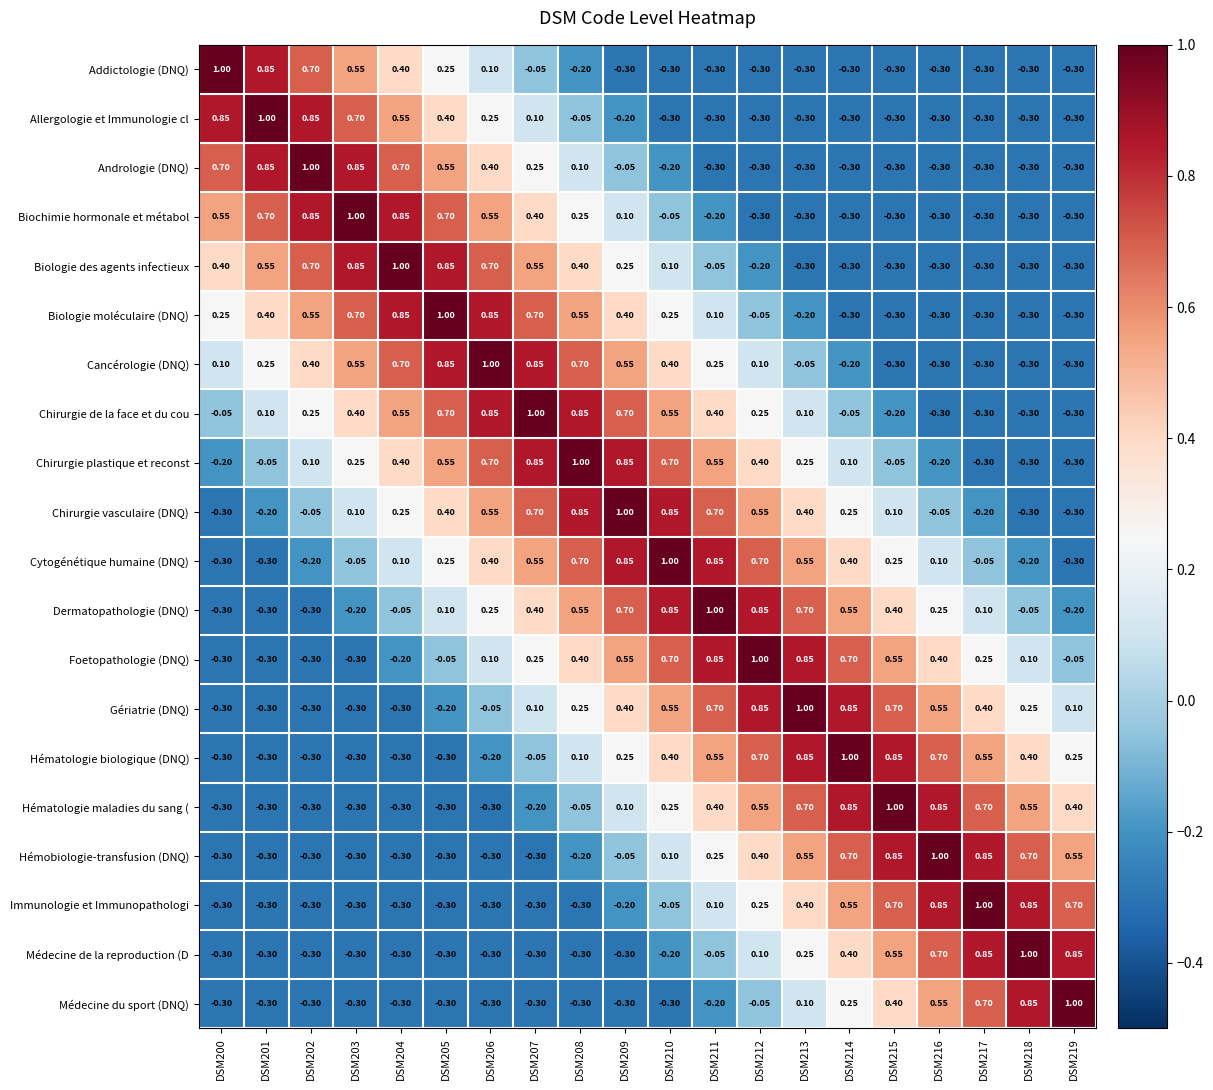

Is the value of Chirurgie plastique et reconst at DSM200 greater than the value of Hématologie biologique (DNQ) at DSM211?

No